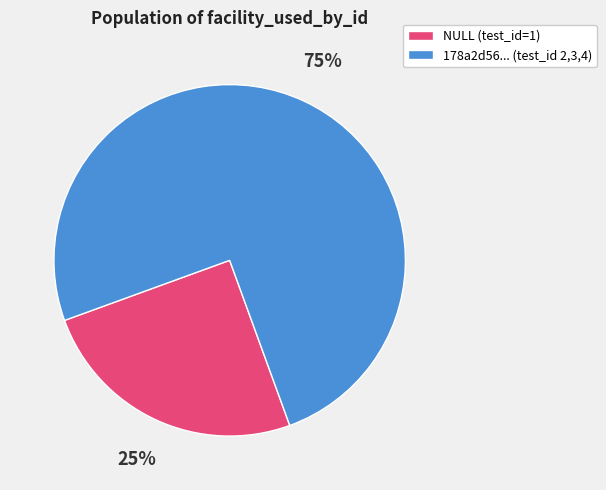

Between 178a2d56... (test_id 2,3,4) and NULL (test_id=1), which is larger?

178a2d56... (test_id 2,3,4)